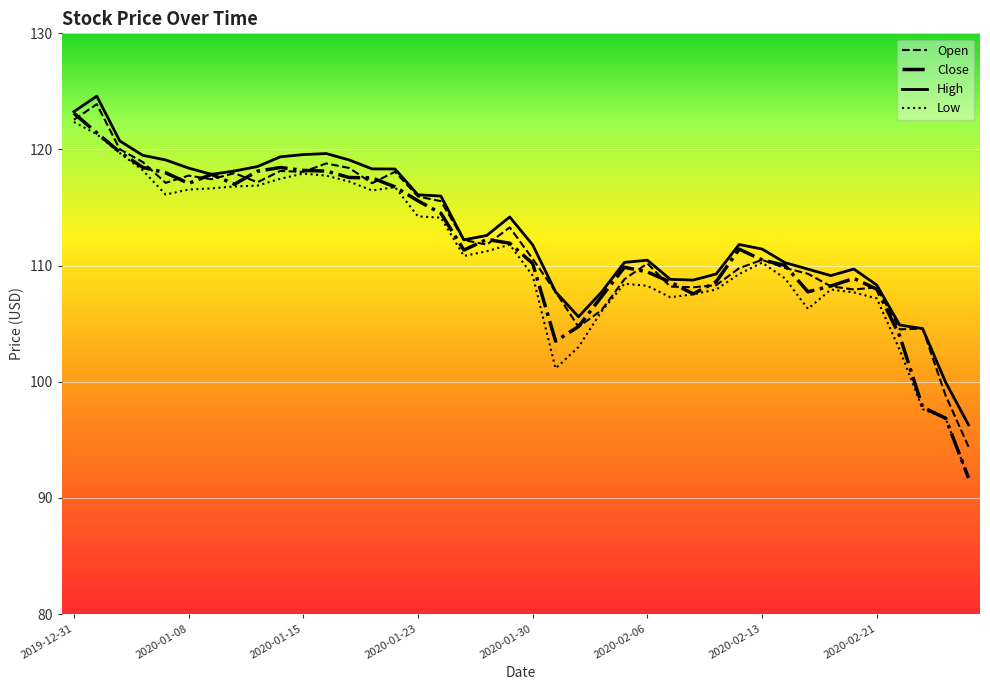

True or false: Close has more than 2 points higher than both neighbors.

True